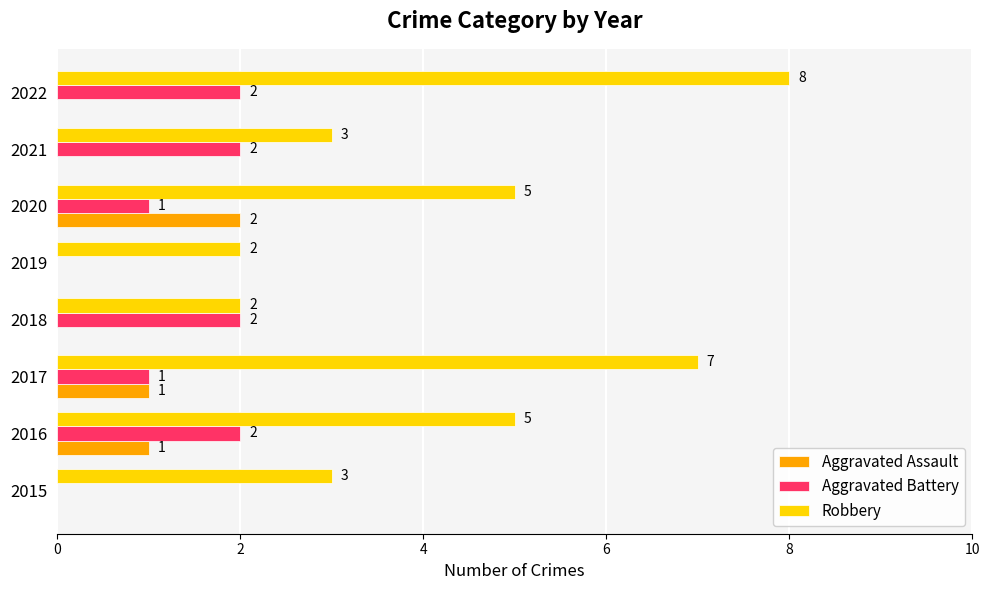

True or false: Robbery has a value of 3 at 2020.

False